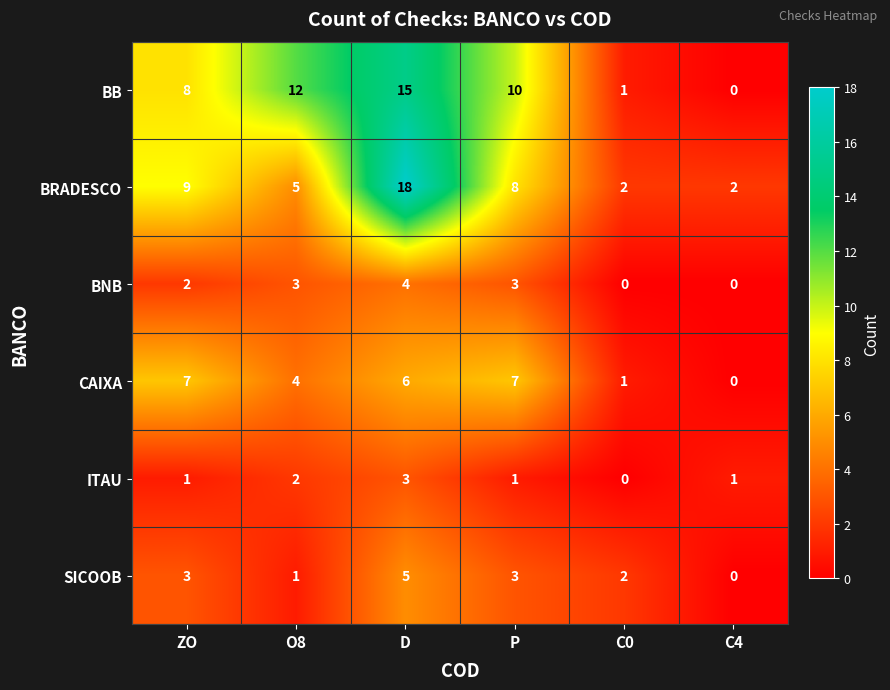

What is the greatest value displayed?

18